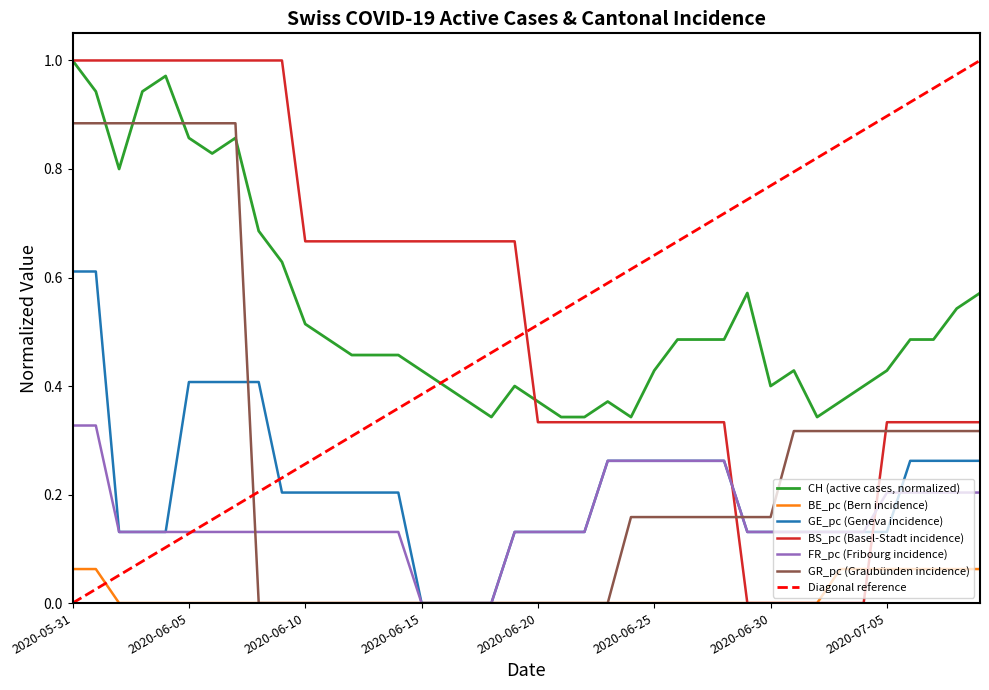

Where is the first local maximum for CH?

2020-06-04